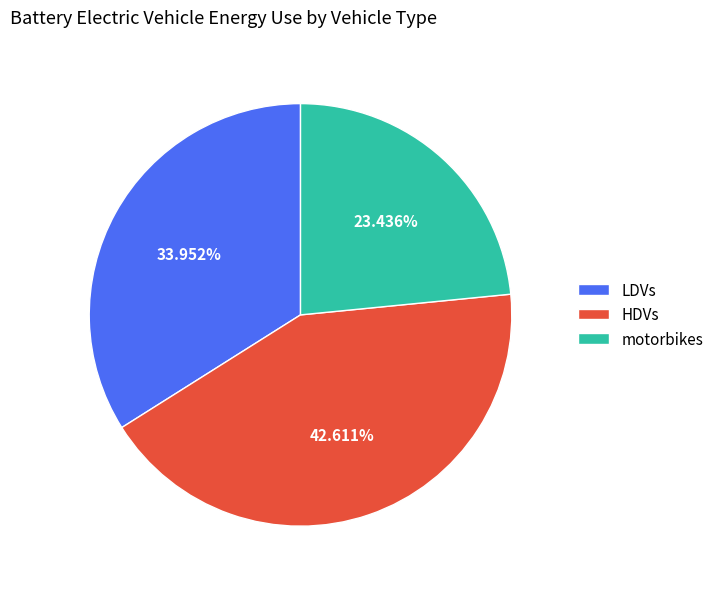

Count the number of slices in the pie.

3